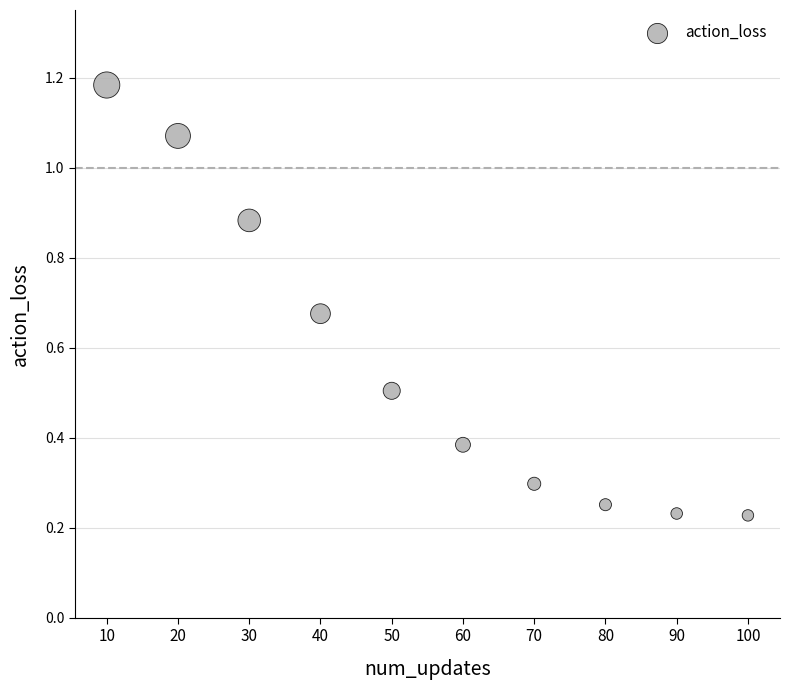

What is the average X value?

55.0